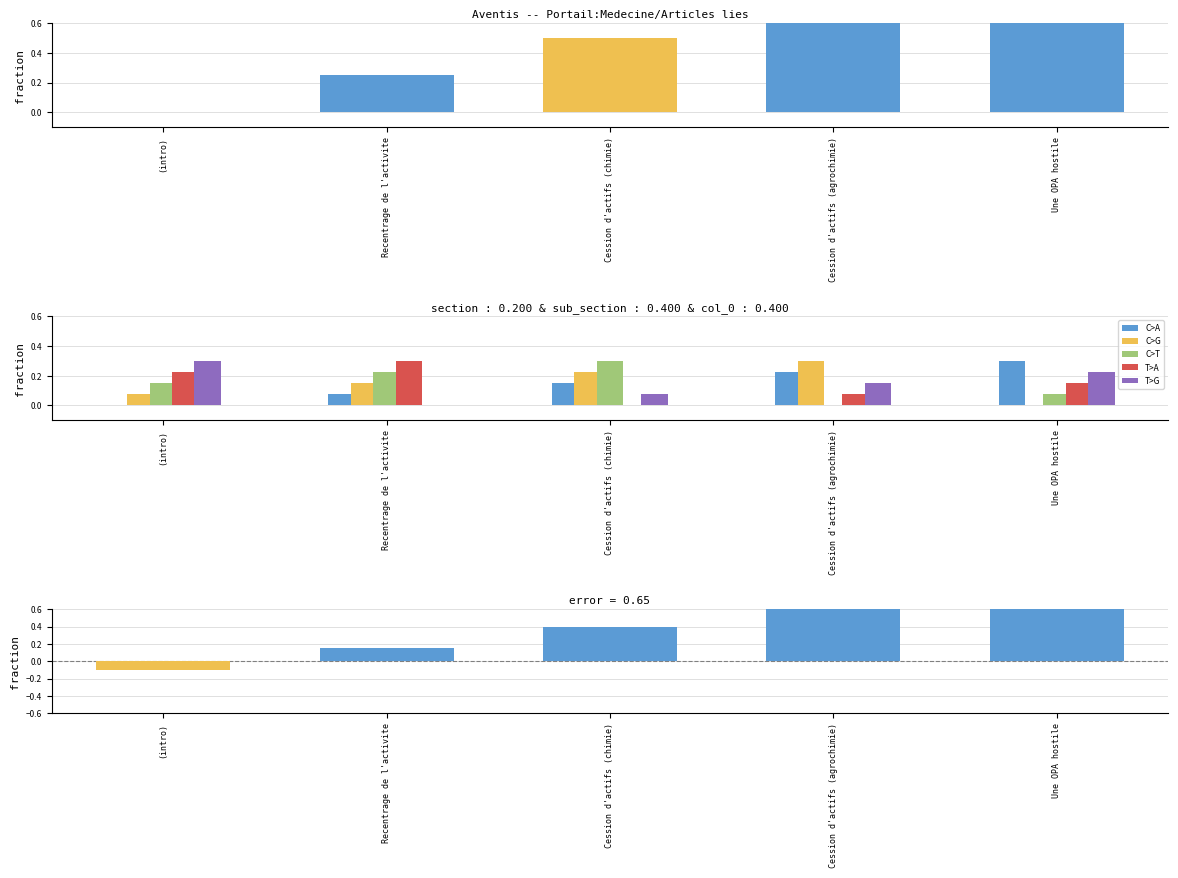

What is the difference between the maximum and minimum values in the T>G series?

0.3